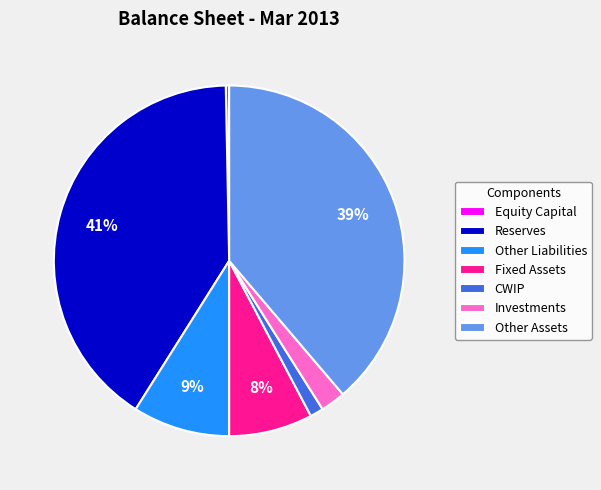

Which slice is the smallest?

Equity Capital